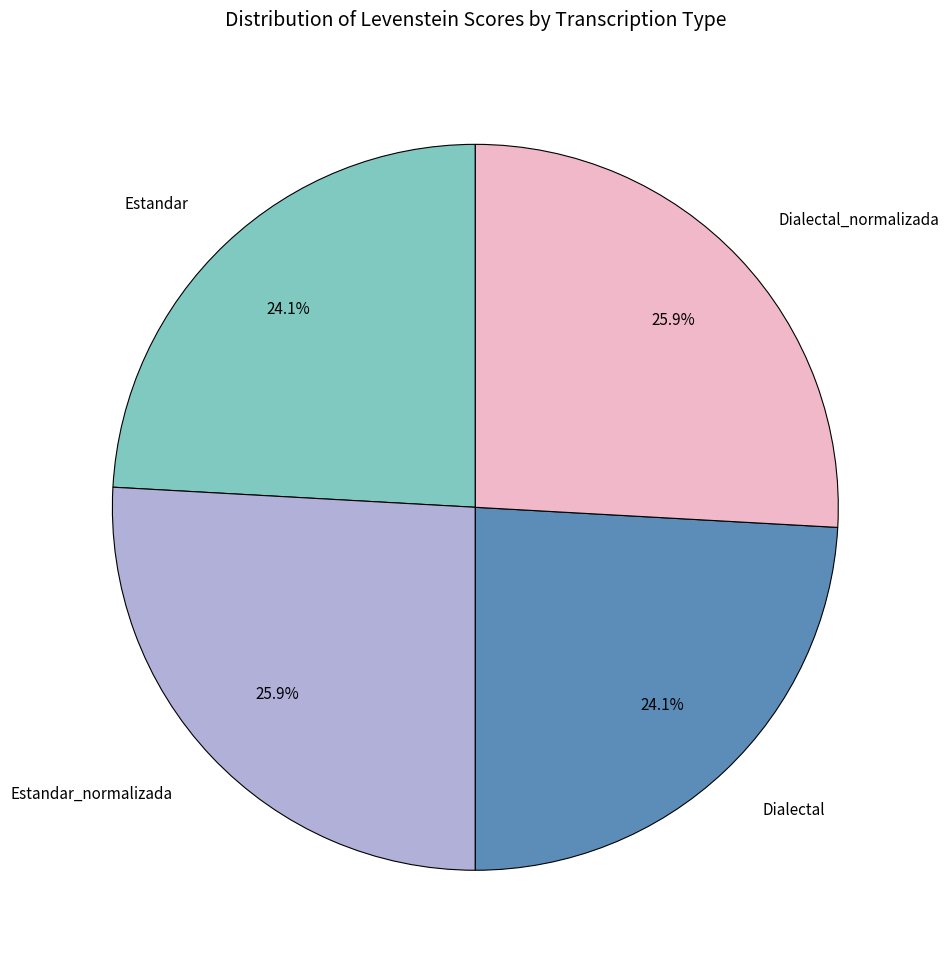

To the nearest percent, what is the difference between the Estandar_normalizada and Estandar slice percentages?

2%